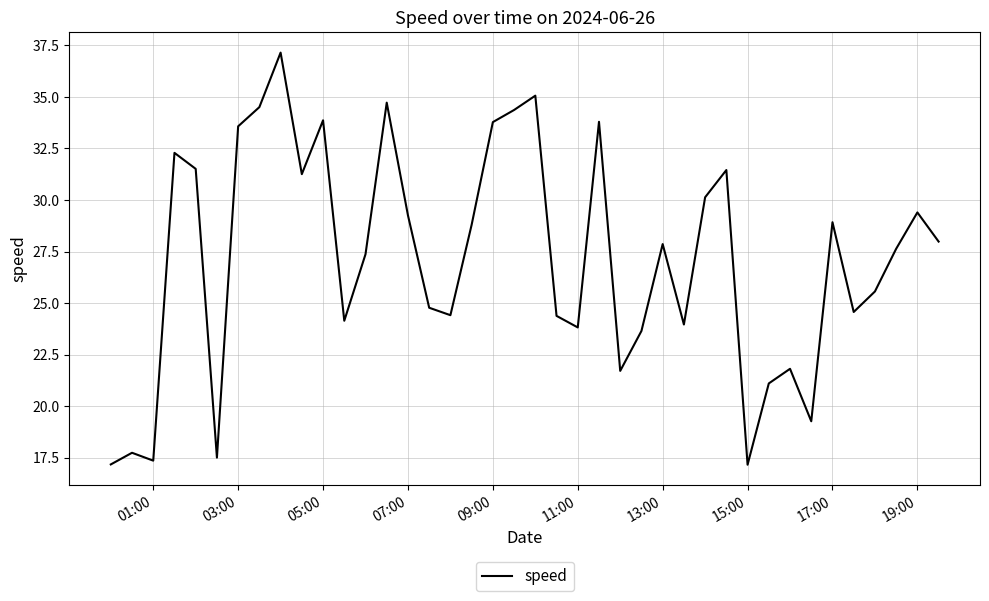

What is the minimum value shown in the chart?

17.2